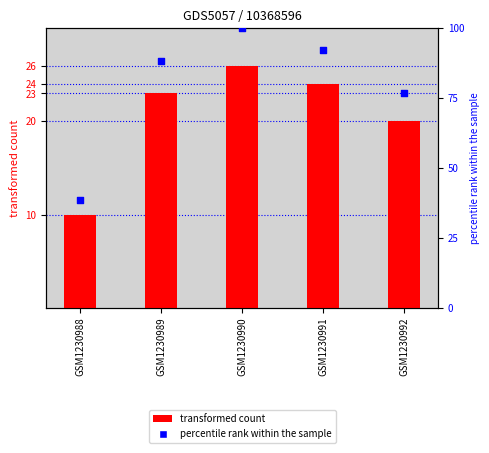

What are all the series names shown in the legend?

transformed count, percentile rank within the sample